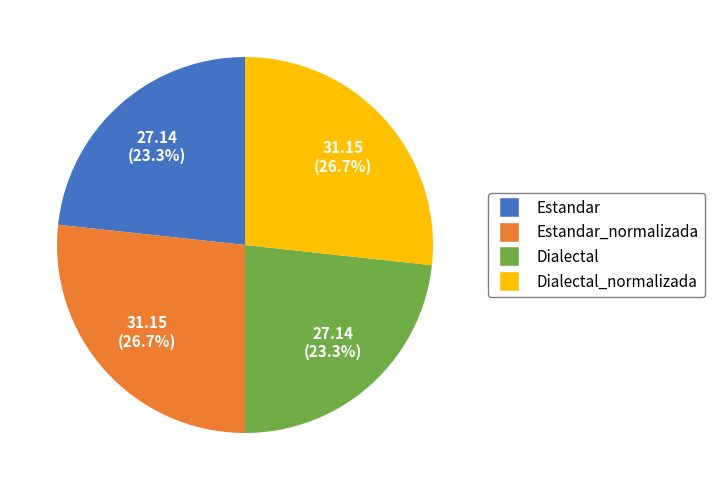

Does any single category account for the majority?

No